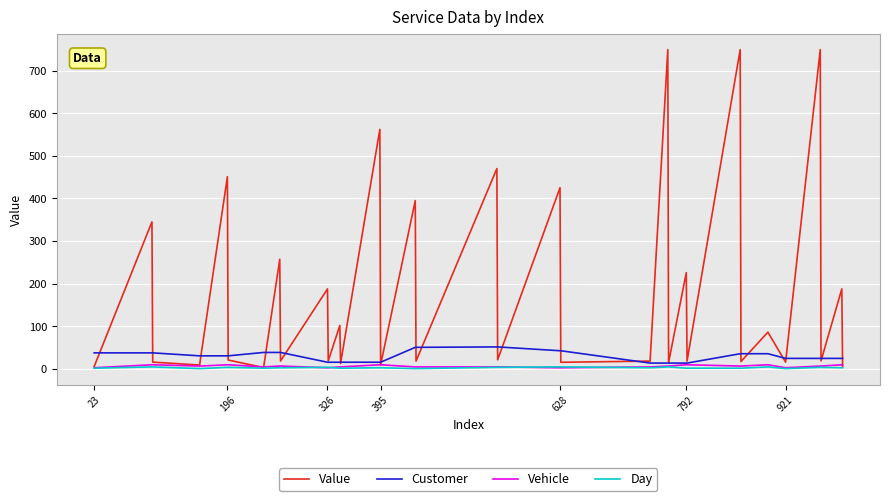

At how many categories does at least one series exceed 494?

4